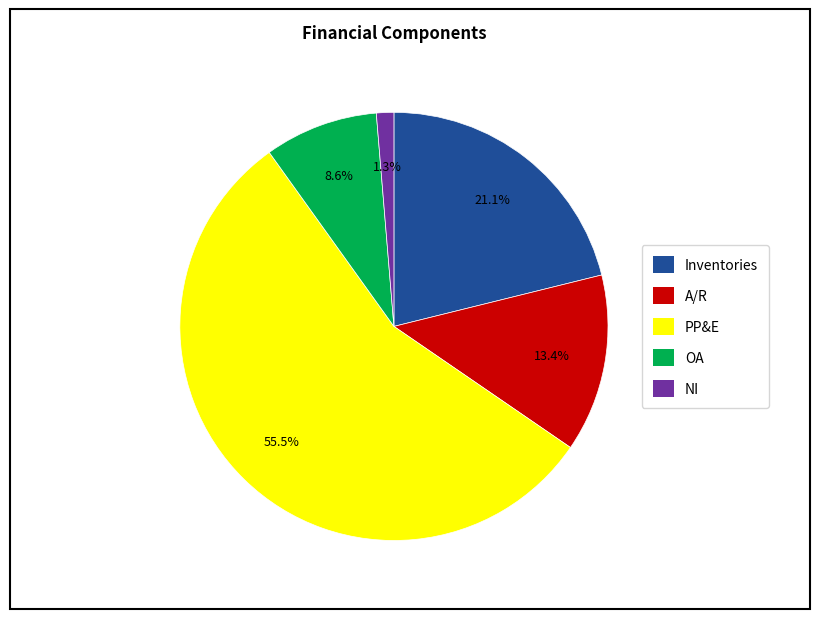

Does any single category account for the majority?

Yes